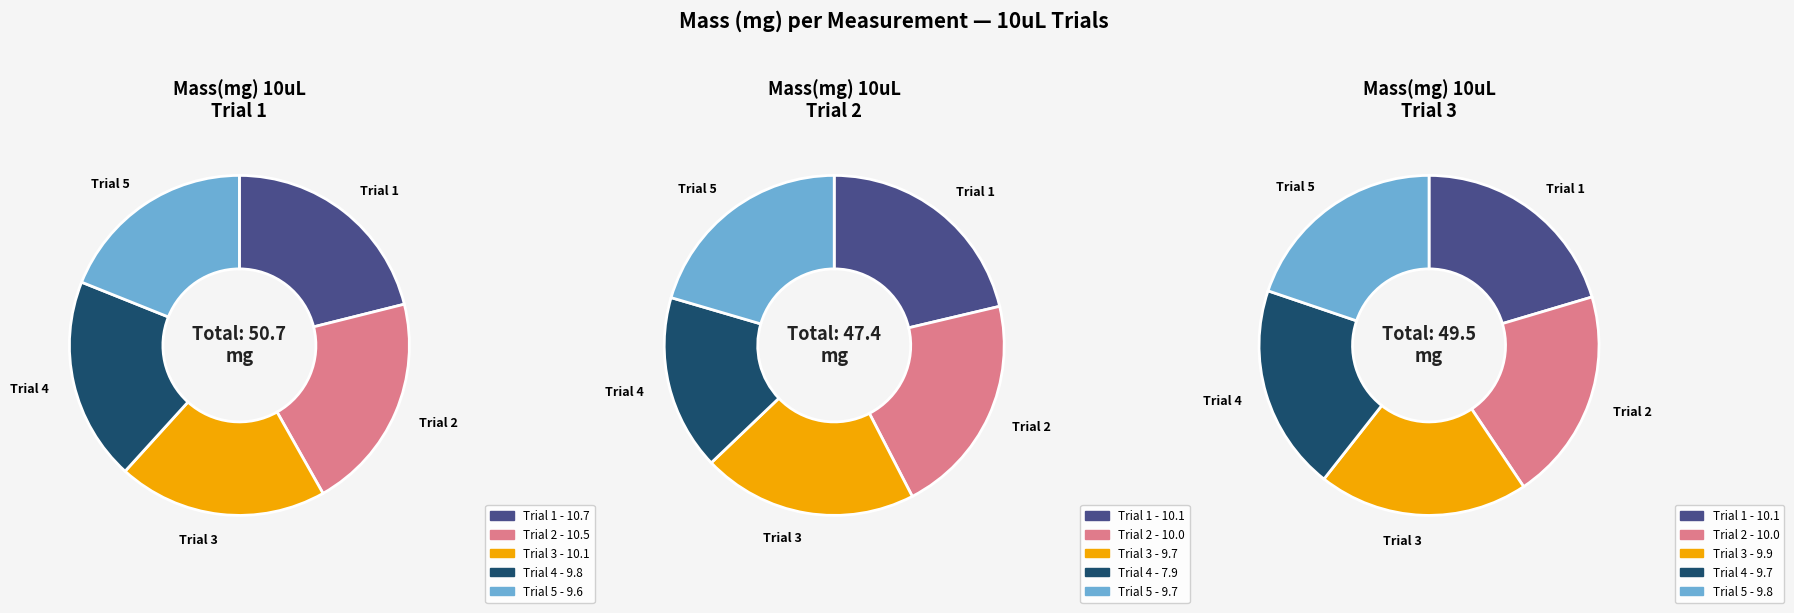

What is the smallest slice in the pie chart?

Trial 4